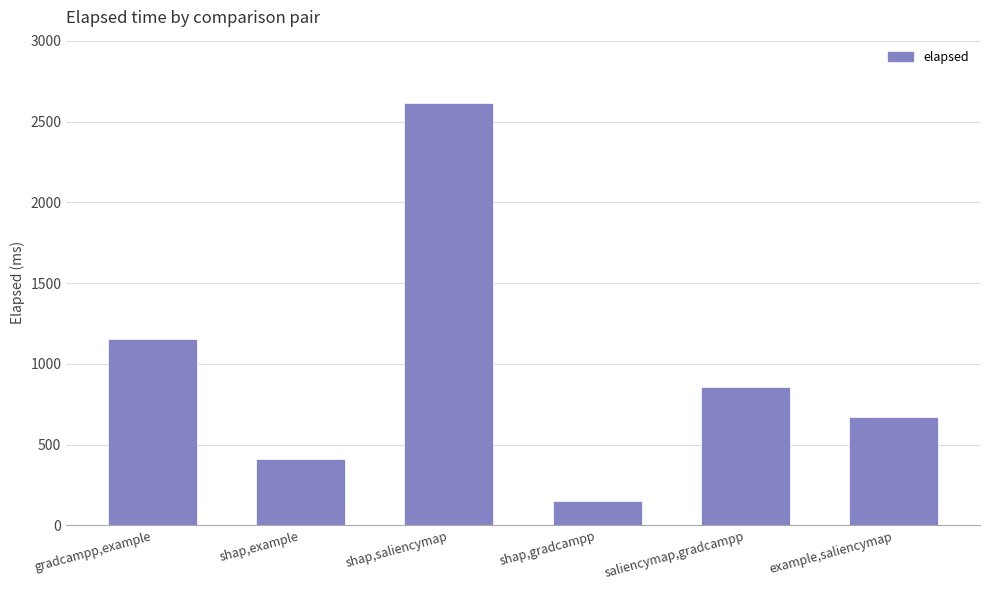

What is the value of the 5th bar from the left?

855